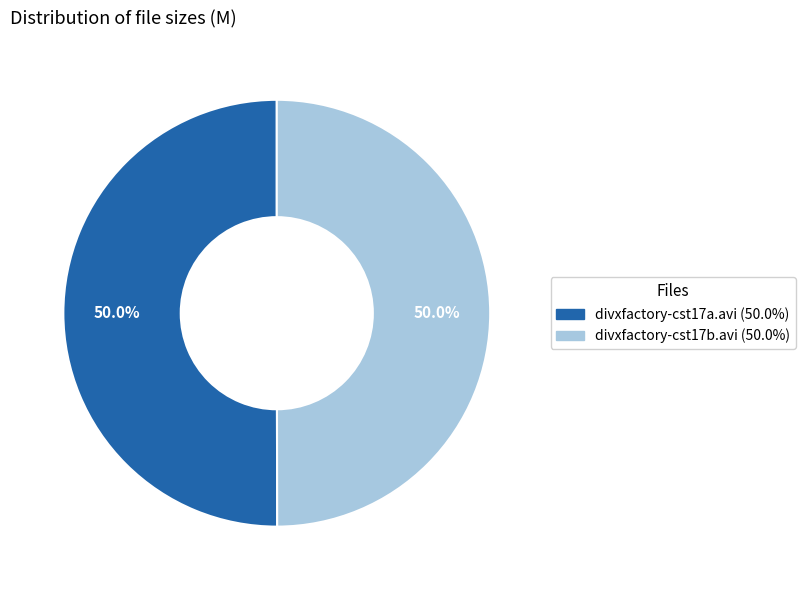

What is the ratio of the value at divxfactory-cst17a.avi to the value at divxfactory-cst17b.avi?

1.0